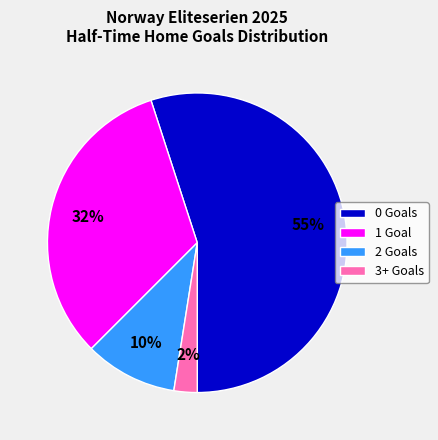

Is it true that 2 Goals is 19% of the pie?

False